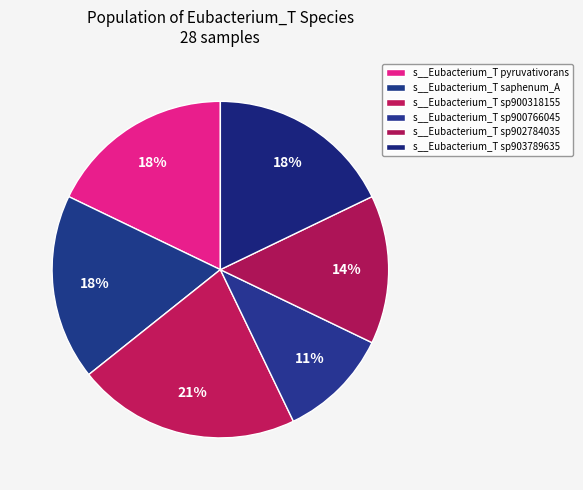

To the nearest percent, what is the average slice percentage?

17%